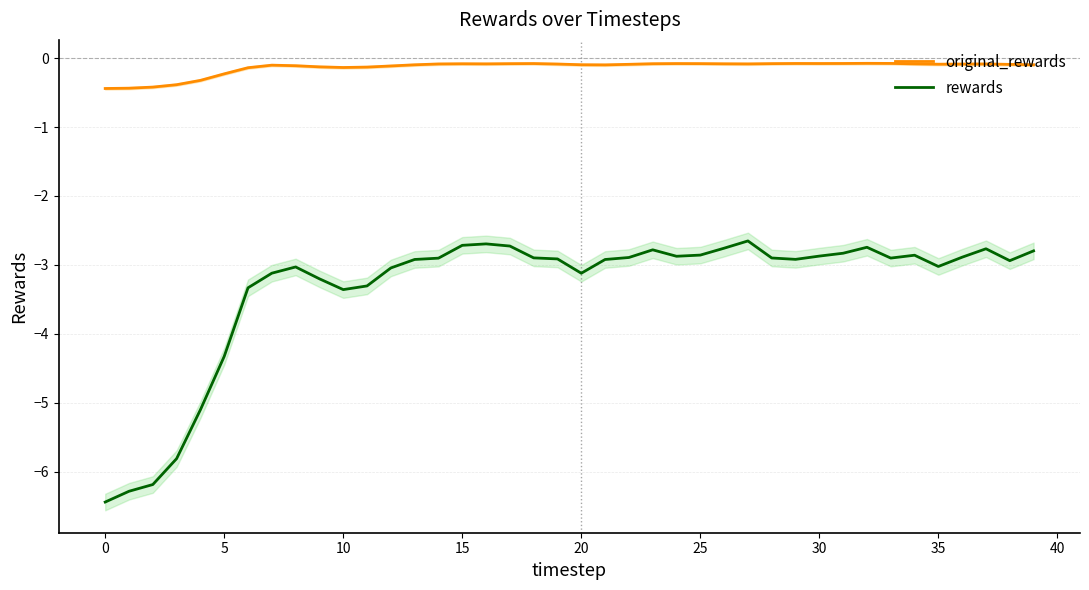

At which label is rewards closest to -4?

5